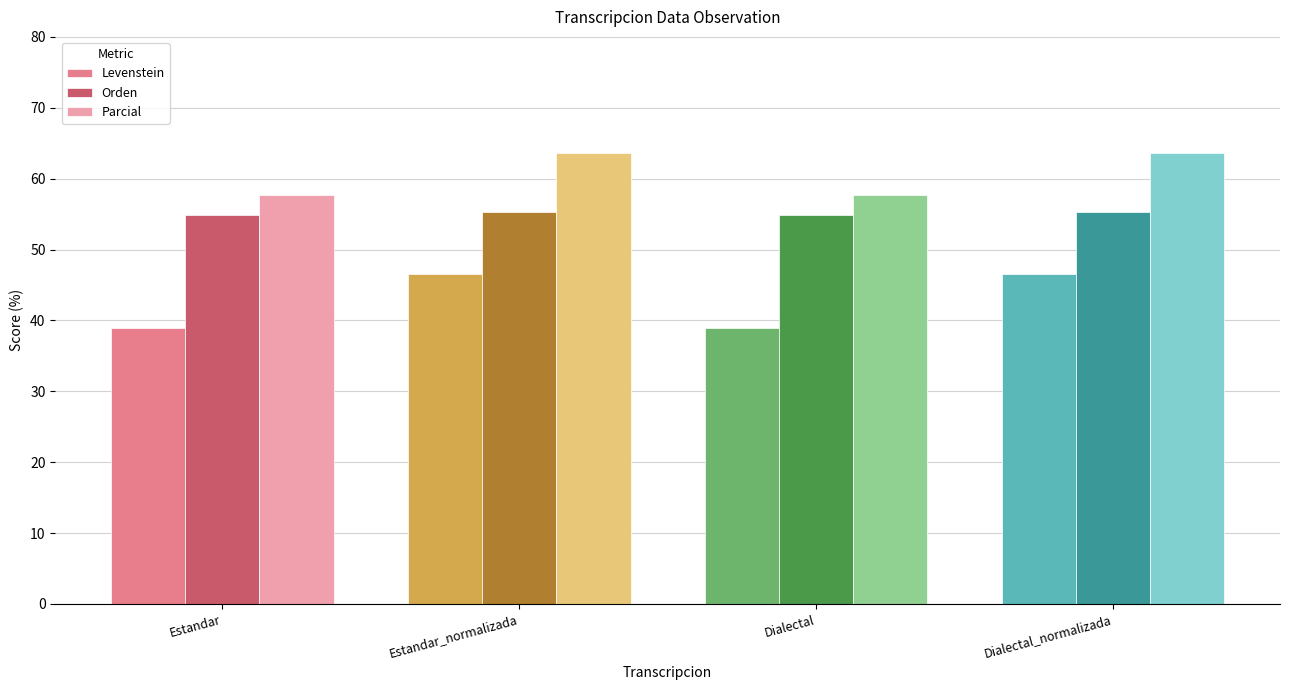

Which series has the widest spread of values?

Levenstein